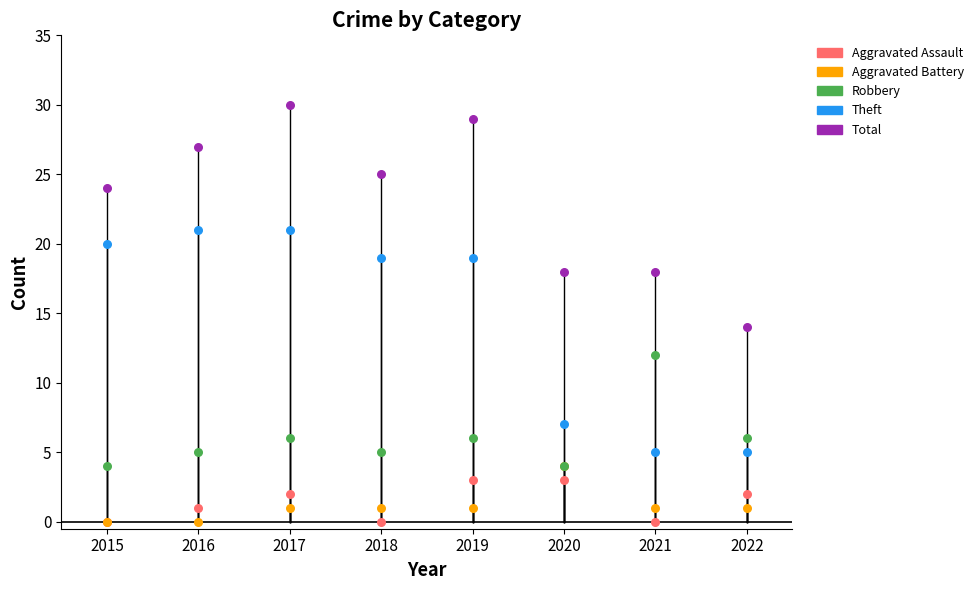

Which series reaches the minimum Y coordinate?

Aggravated Assault